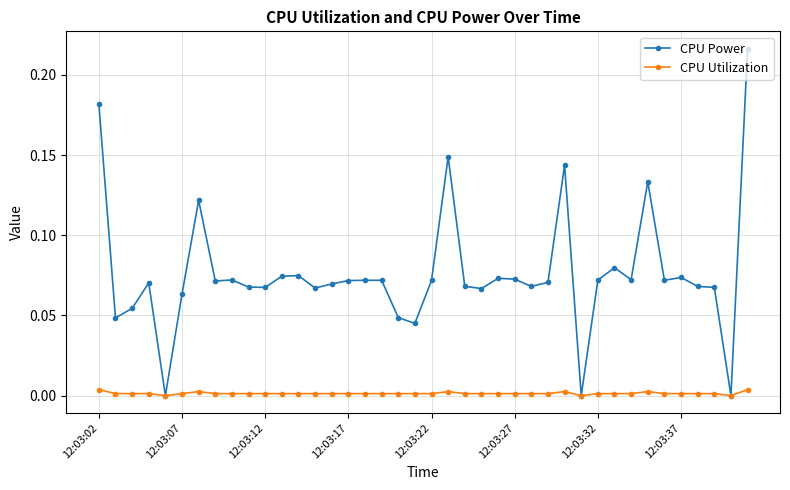

Count the number of data series in this chart.

2